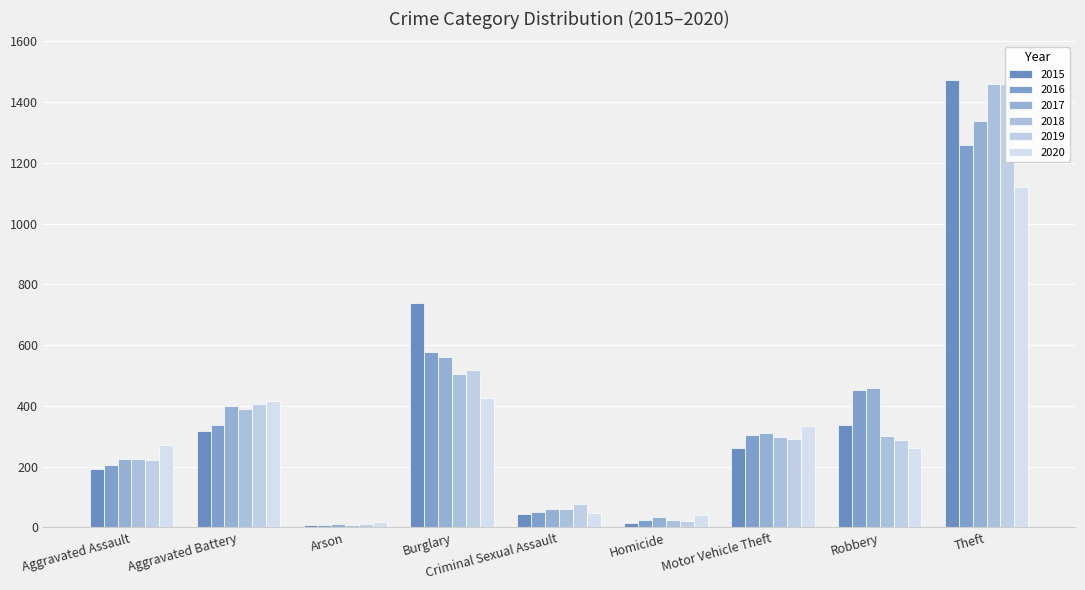

What is the value of the 2020 bar at the 7th from the left?

333